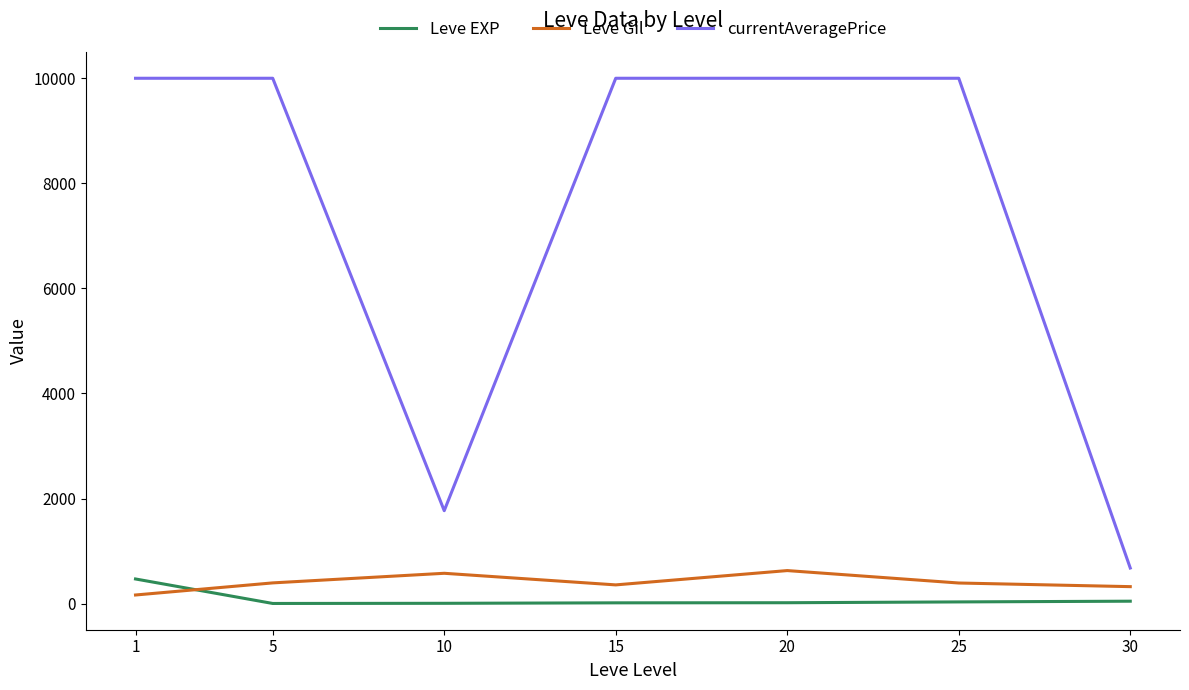

True or false: Leve Gil has more than 2 points higher than both neighbors.

False